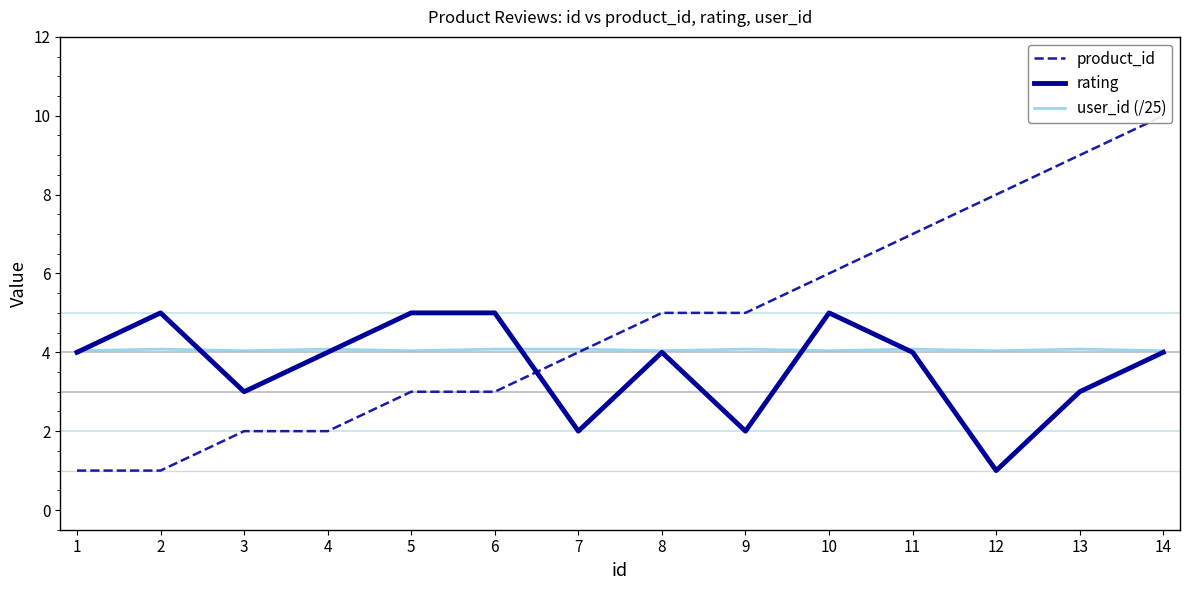

How many user_id (/25) values are between 4 and 5?

14